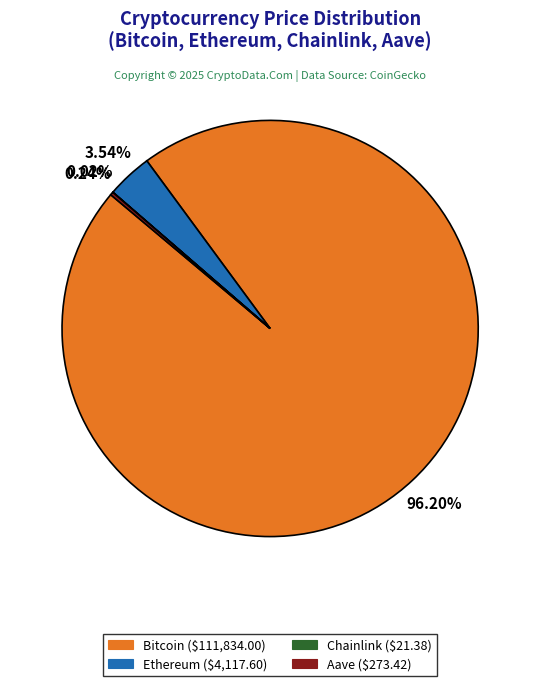

What is the majority slice?

Bitcoin